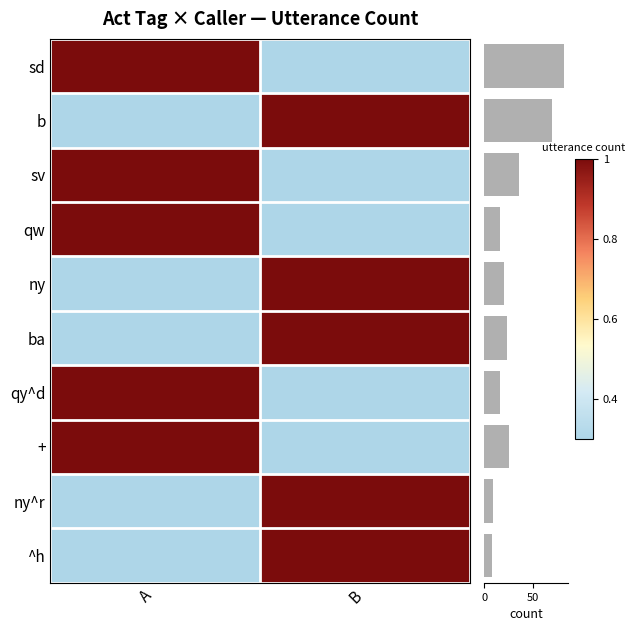

What is the total value across all series at B?

5